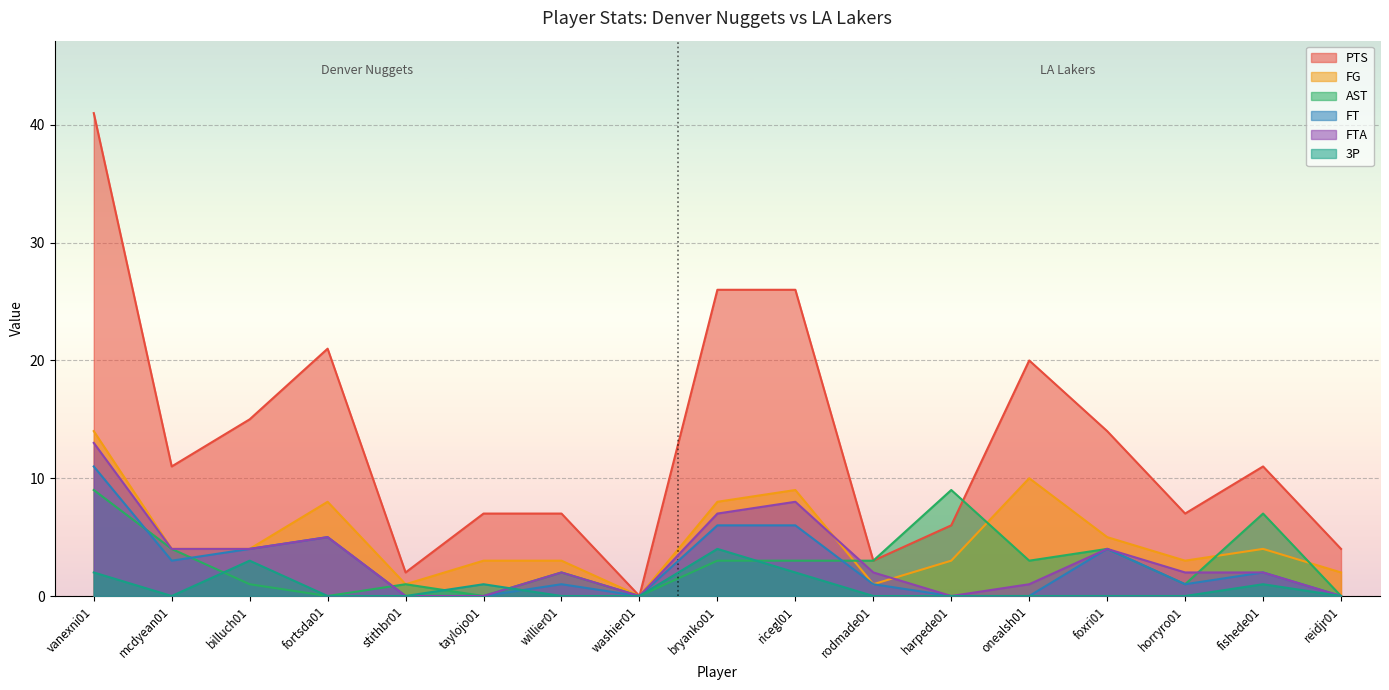

How many lines are shown in the chart?

6